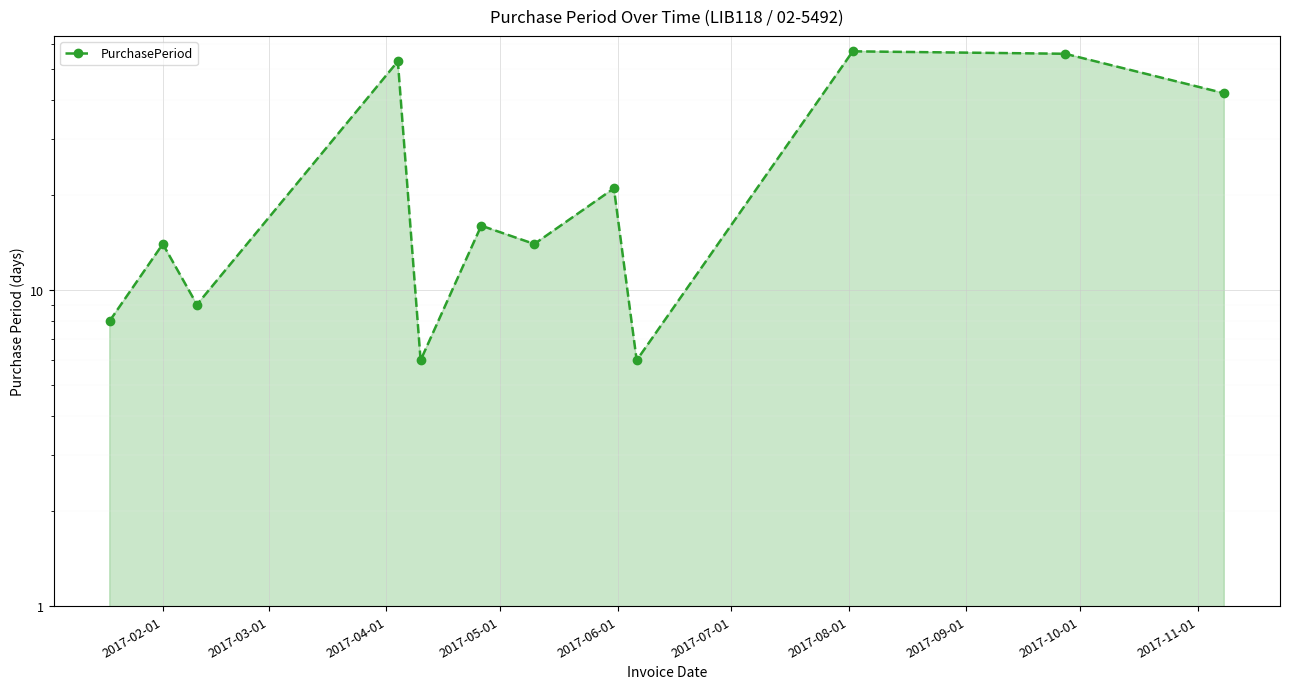

How many points are higher than both their immediate neighbors (excluding endpoints)?

5